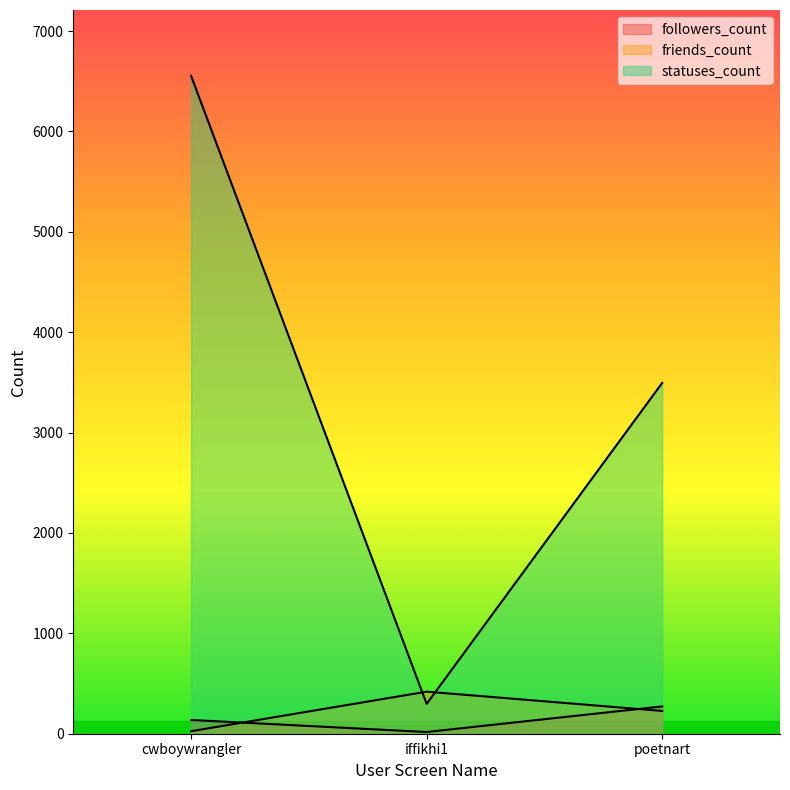

Reading left to right, what are all the values shown in this chart?

followers_count: 137	17	272
friends_count: 25	419	227
statuses_count: 6554	297	3495